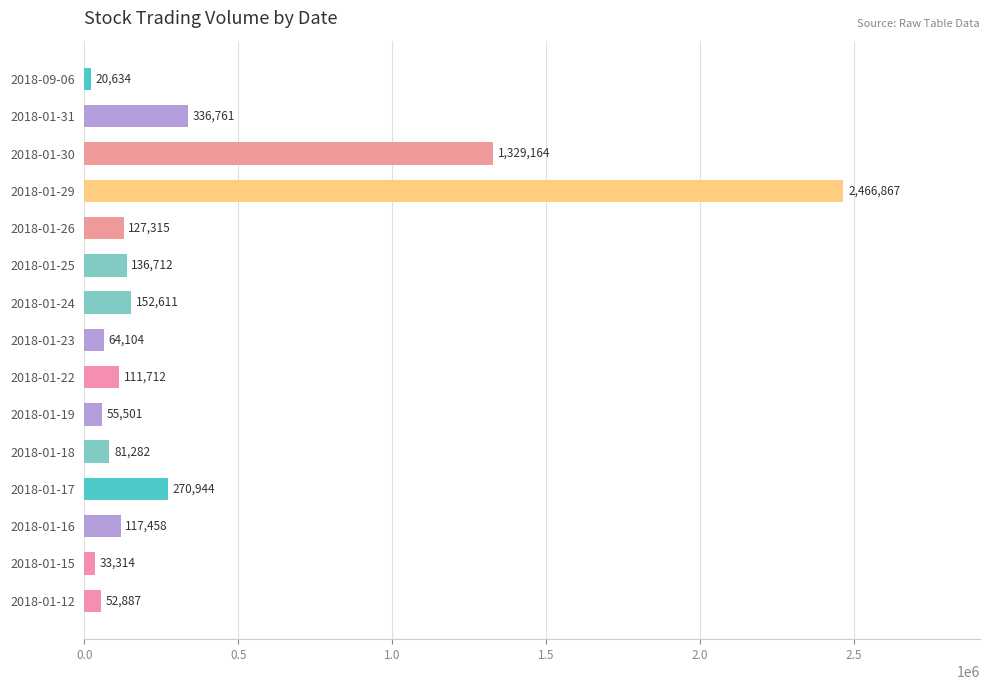

The chart shows a value of 2466867 at 2018-01-29. True or false?

True